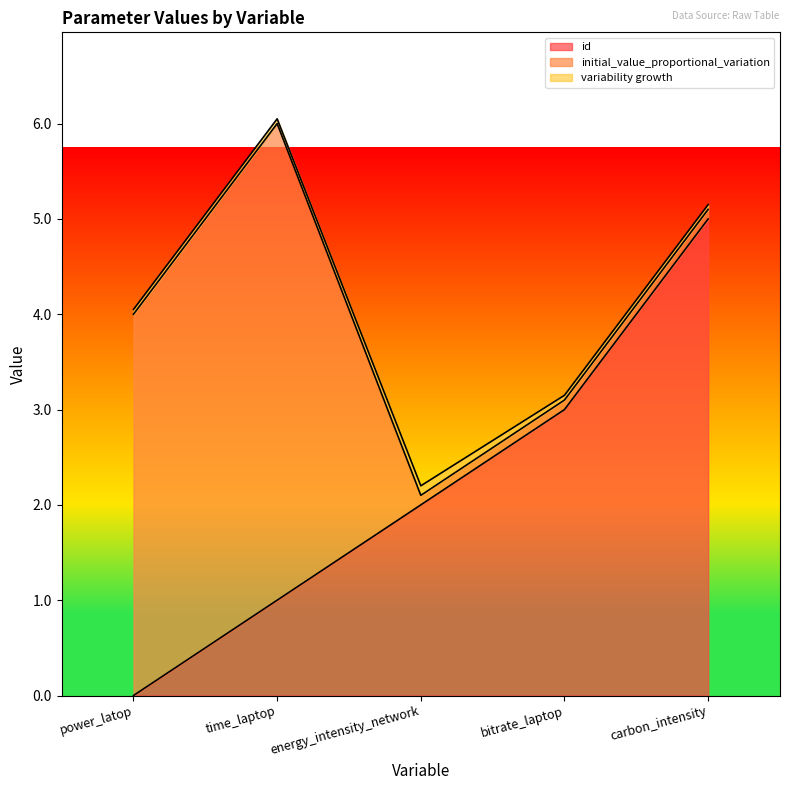

Does the chart display data point markers on the line(s)?

No